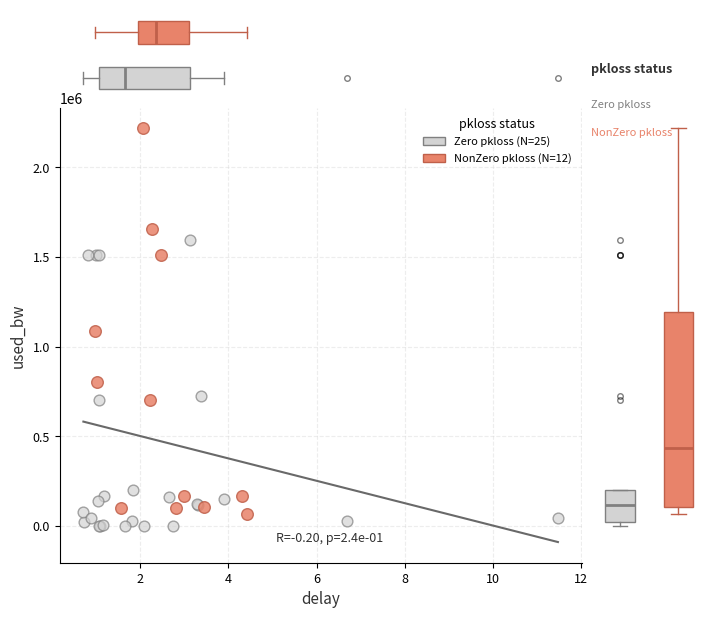

Which series has the largest Y range (max minus min)?

NonZero pkloss (N=12)